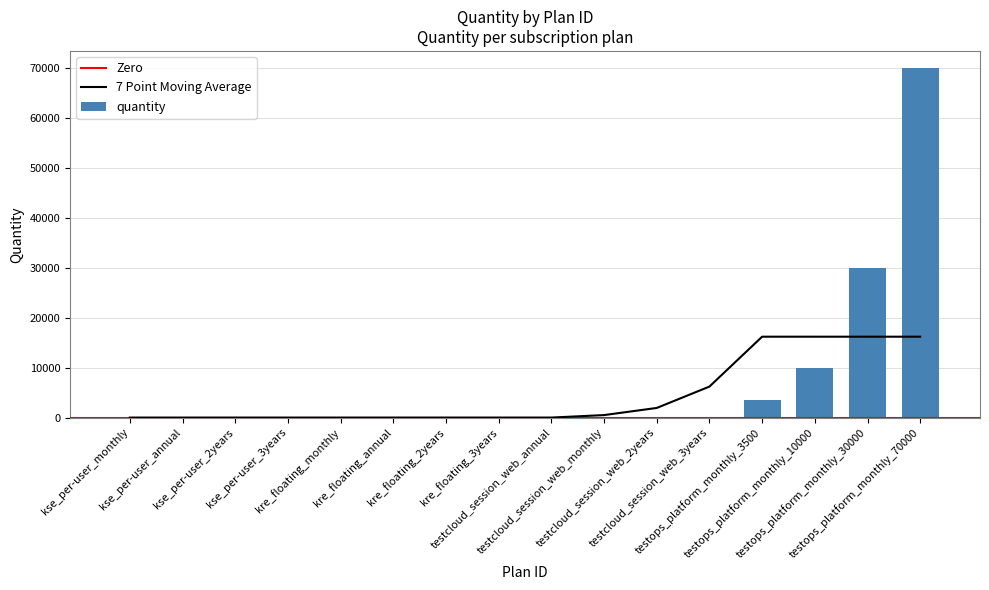

True or false: the data shows 1 at kse_per-user_annual.

False